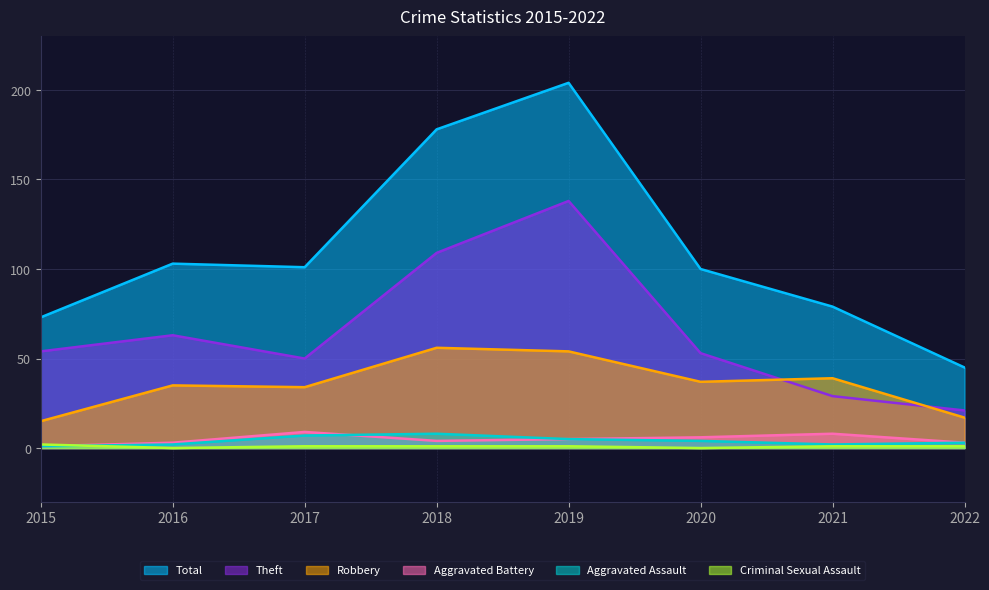

At which label is Aggravated Battery closest to 5?

2019